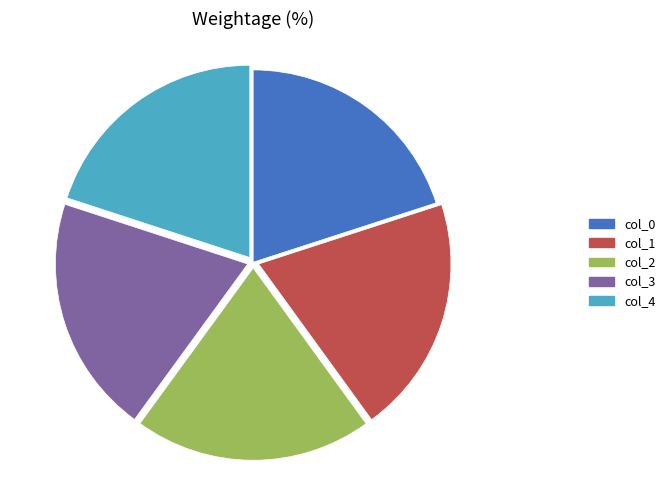

What is the ratio of the value at col_3 to the value at col_4?

1.0